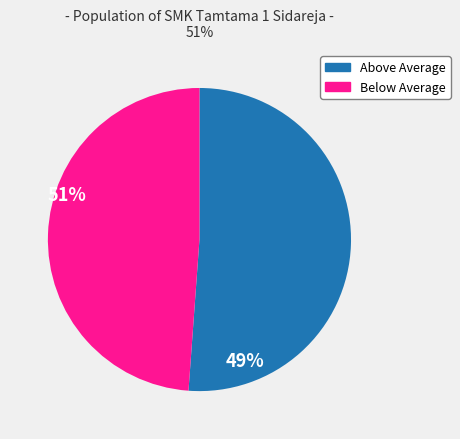

Is there a majority slice in this chart?

Yes